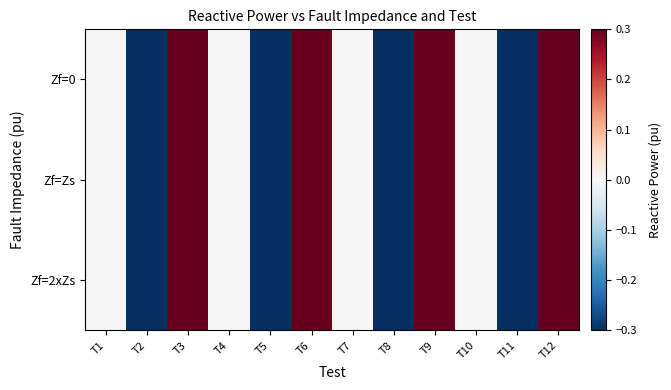

At which category does the chart reach its peak across all series?

T3